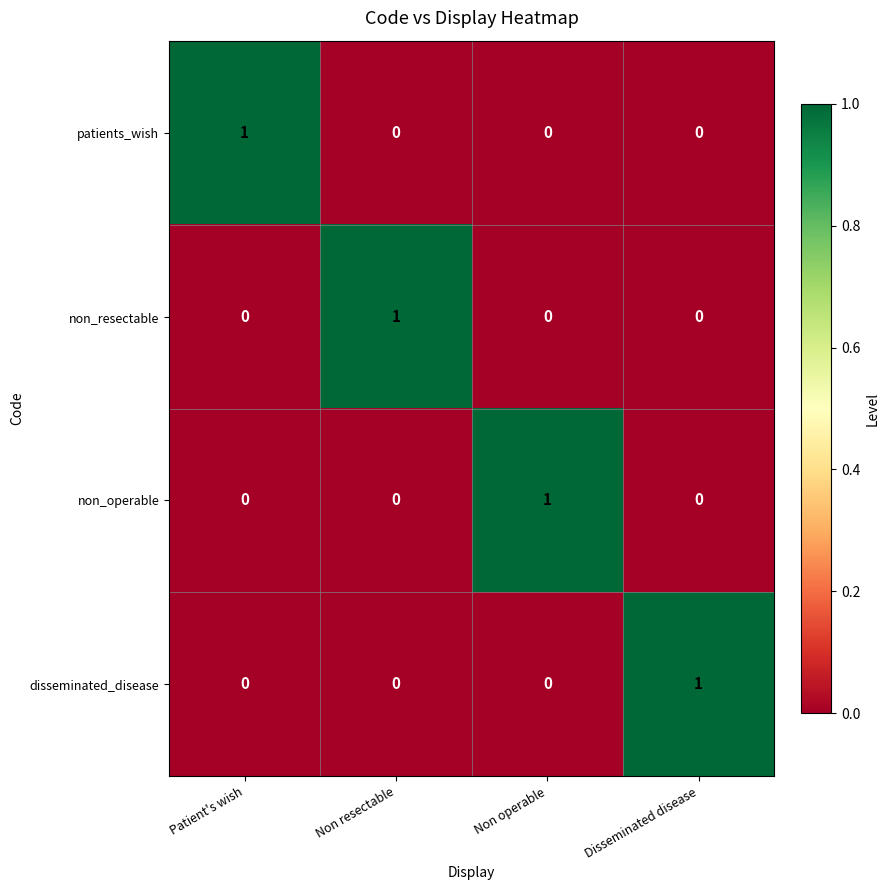

True or false: non_operable has a value of 0 at Non operable.

False